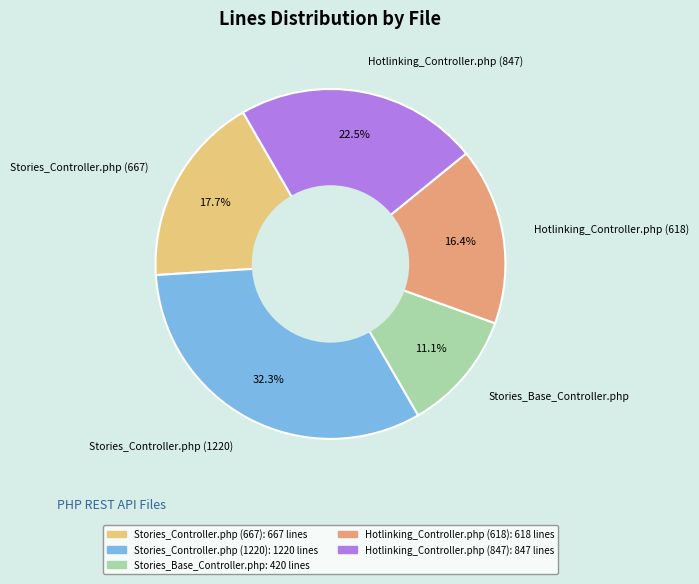

How many segments does this pie chart have?

5